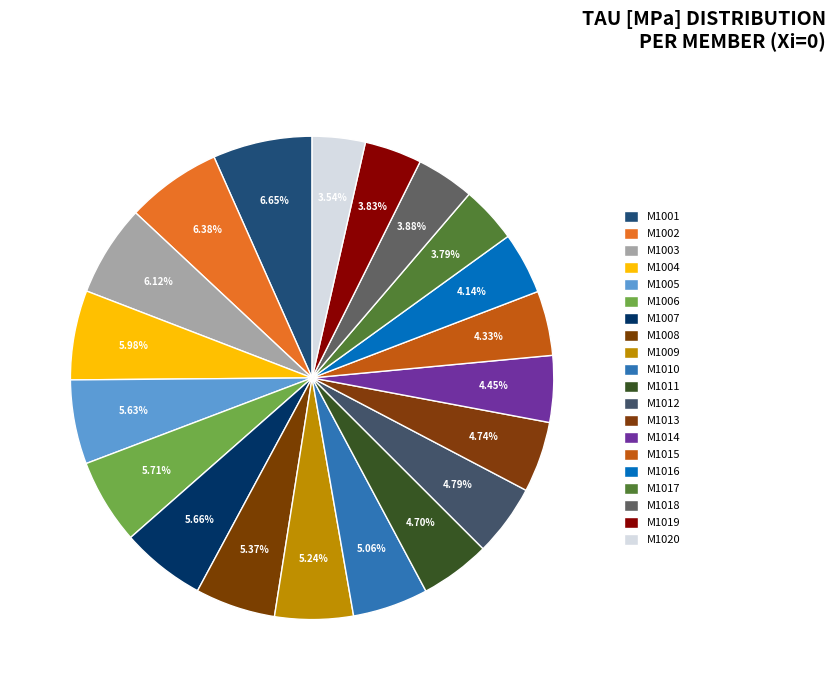

How many segments does this pie chart have?

20